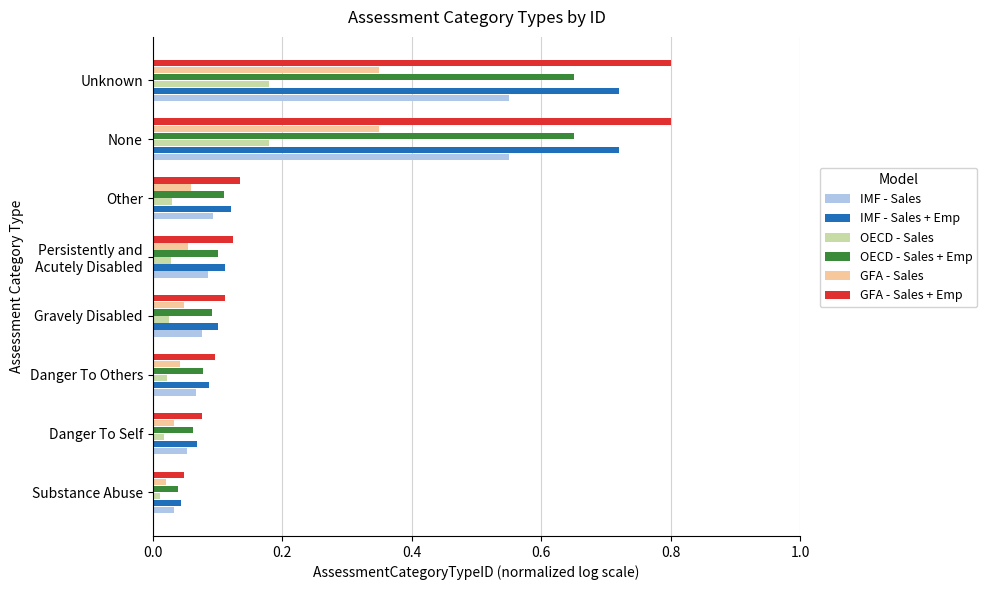

What is the difference between the second highest and minimum values in the GFA - Sales + Emp series?

0.8